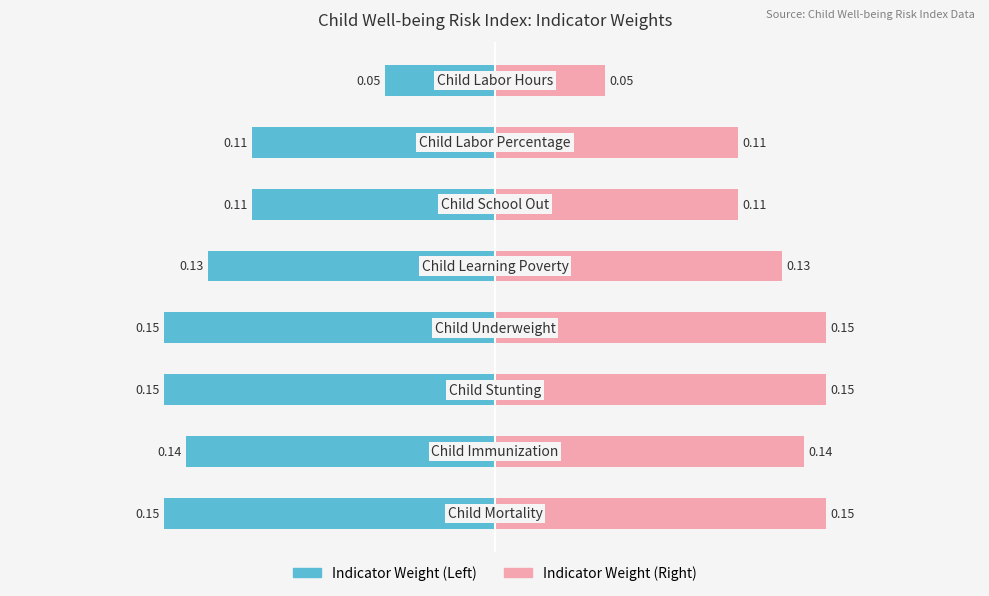

Between 3 and 6, which is larger?

6